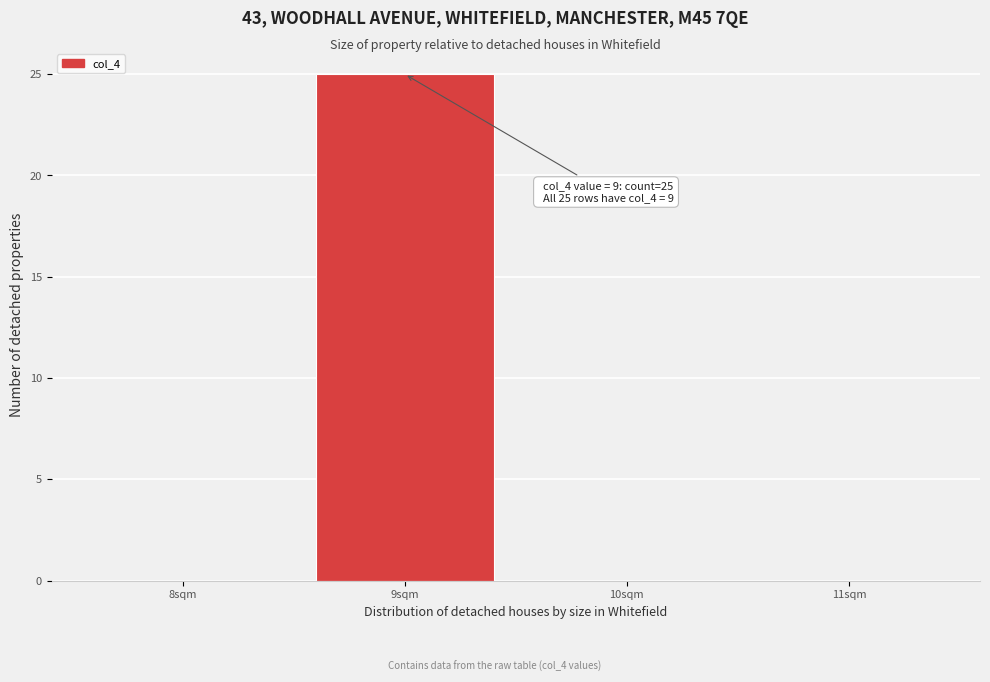

Which range on the x-axis has the tallest bar?

8.5 to 9.5